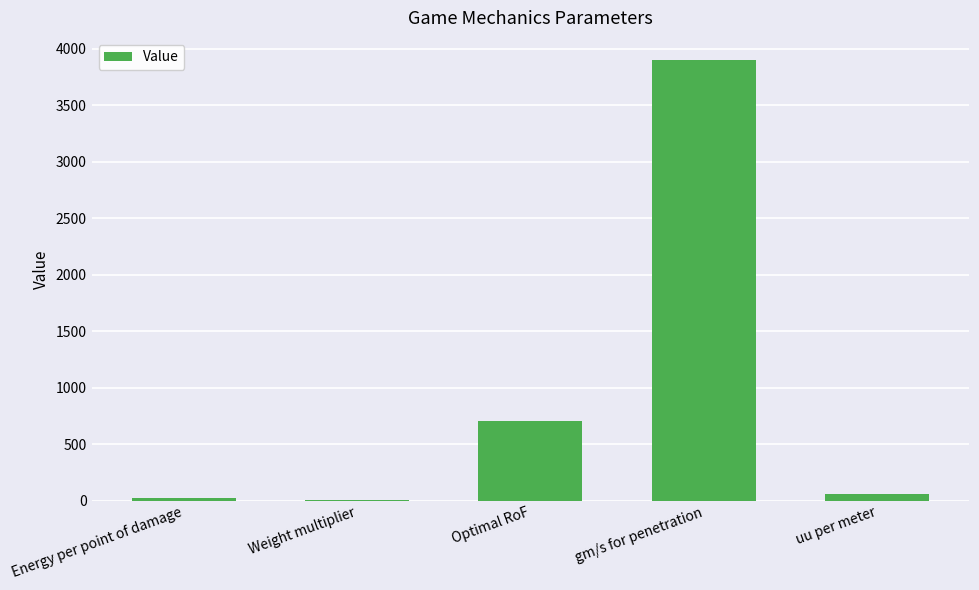

Which label corresponds to the largest value in the chart?

gm/s for penetration